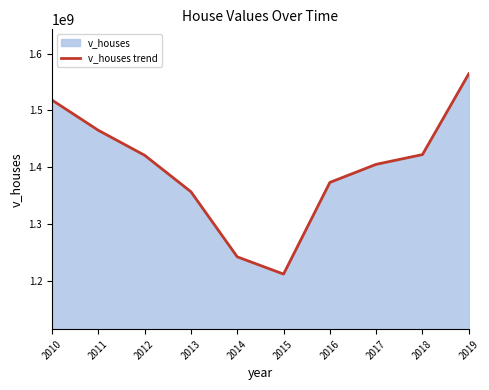

Which category has the highest value across all series?

2019